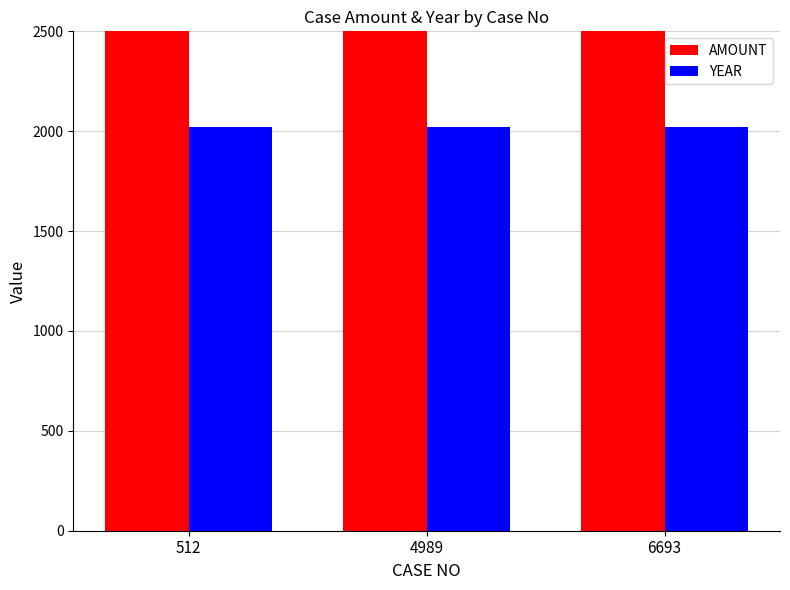

List the series in order of their overall mean, lowest first.

YEAR, AMOUNT